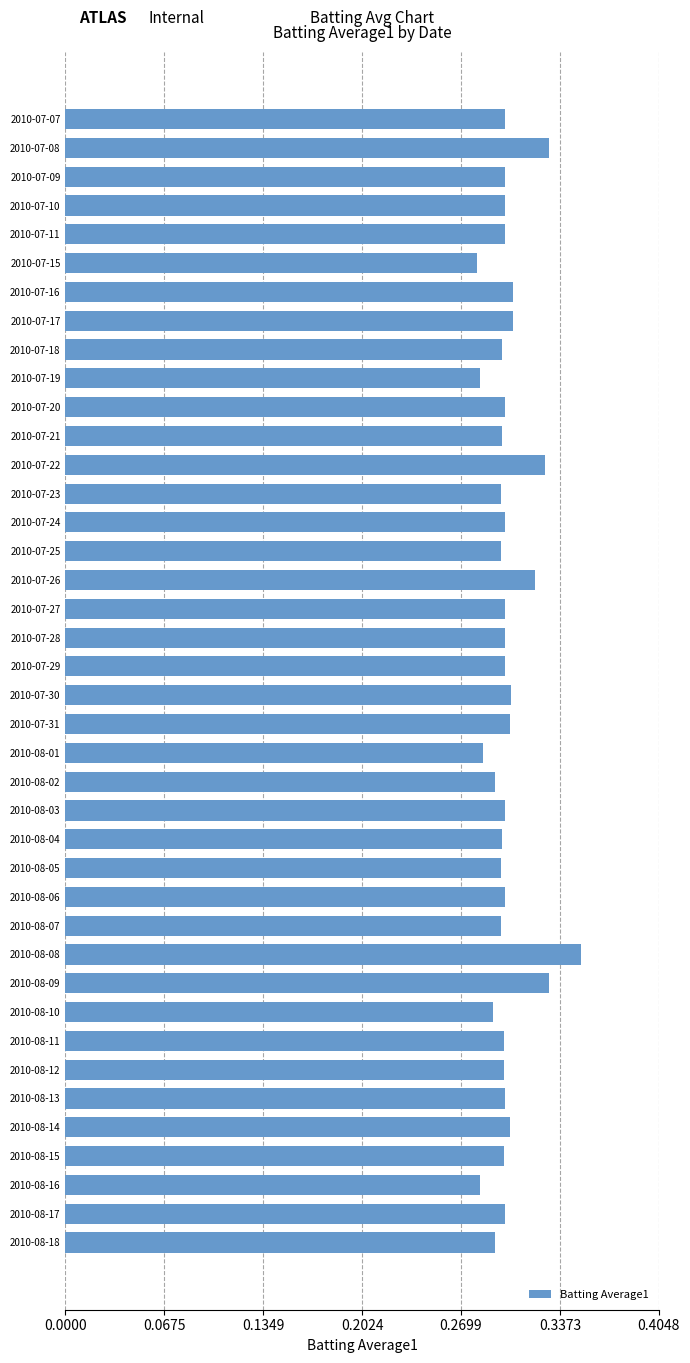

Which category has the highest value across all series?

2010-08-08